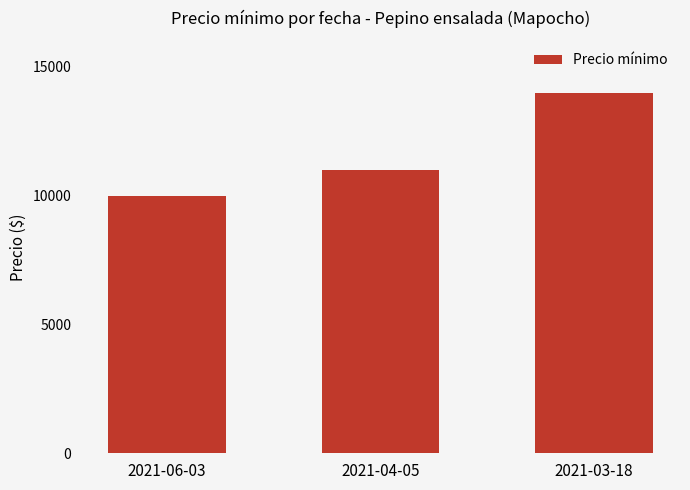

Reading right to left, list all the values displayed in this chart.

14000	11000	10000